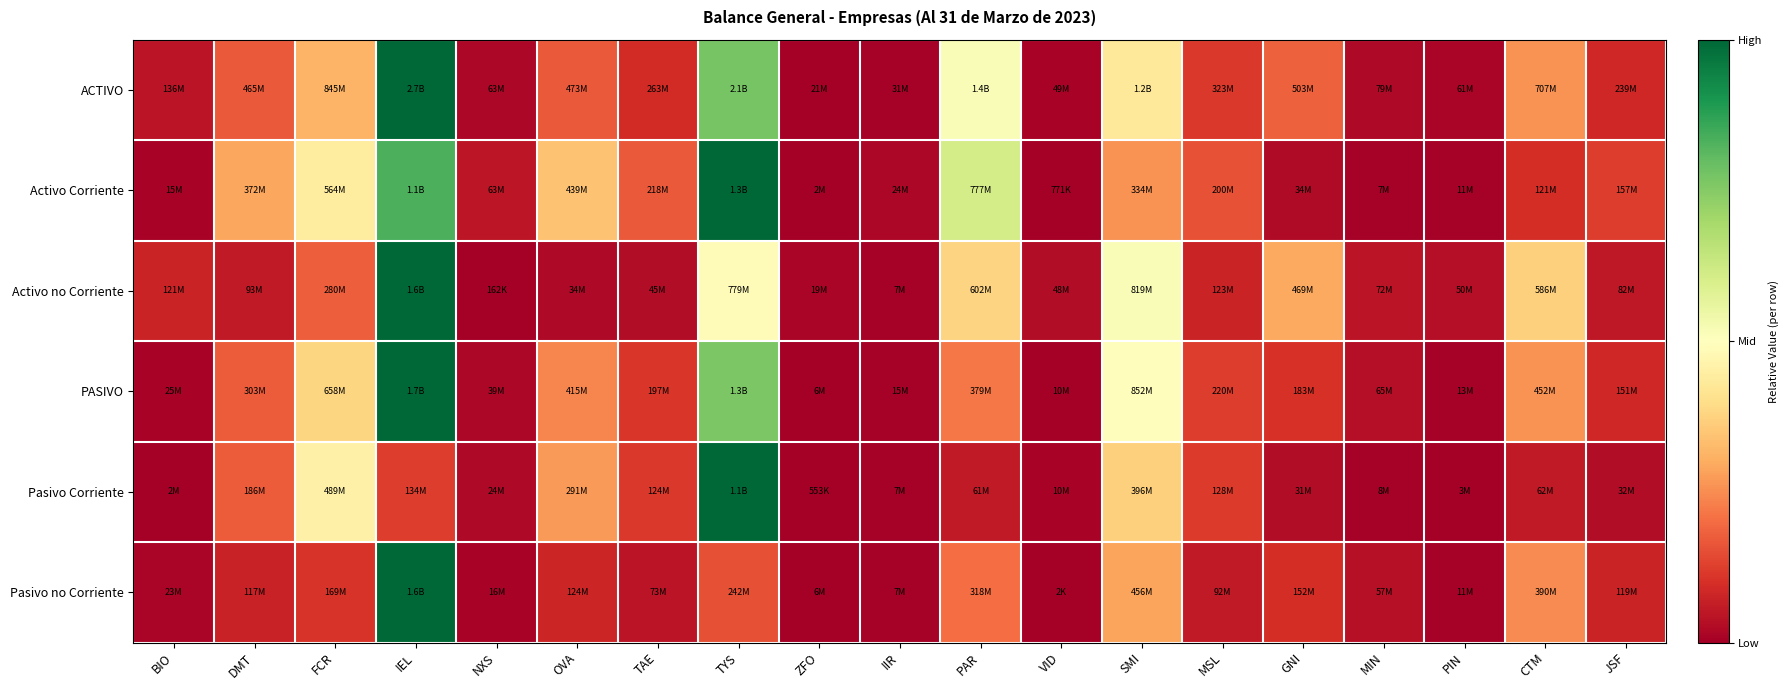

Reading left to right, list all the values displayed in this chart.

ACTIVO: BIO=0.0	DMT=0.2	FCR=0.3	IEL=1.0	NXS=0.0	OVA=0.2	TAE=0.1	TYS=0.8	ZFO=0.0	IIR=0.0	PAR=0.5	VID=0.0	SMI=0.4	MSL=0.1	GNI=0.2	MIN=0.0	PIN=0.0	CTM=0.3	JSF=0.1
Activo Corriente: BIO=0.0	DMT=0.3	FCR=0.4	IEL=0.8	NXS=0.0	OVA=0.3	TAE=0.2	TYS=1.0	ZFO=0.0	IIR=0.0	PAR=0.6	VID=0.0	SMI=0.3	MSL=0.2	GNI=0.0	MIN=0.0	PIN=0.0	CTM=0.1	JSF=0.1
Activo no Corriente: BIO=0.1	DMT=0.1	FCR=0.2	IEL=1.0	NXS=0.0	OVA=0.0	TAE=0.0	TYS=0.5	ZFO=0.0	IIR=0.0	PAR=0.4	VID=0.0	SMI=0.5	MSL=0.1	GNI=0.3	MIN=0.0	PIN=0.0	CTM=0.4	JSF=0.1
PASIVO: BIO=0.0	DMT=0.2	FCR=0.4	IEL=1.0	NXS=0.0	OVA=0.2	TAE=0.1	TYS=0.8	ZFO=0.0	IIR=0.0	PAR=0.2	VID=0.0	SMI=0.5	MSL=0.1	GNI=0.1	MIN=0.0	PIN=0.0	CTM=0.3	JSF=0.1
Pasivo Corriente: BIO=0.0	DMT=0.2	FCR=0.5	IEL=0.1	NXS=0.0	OVA=0.3	TAE=0.1	TYS=1.0	ZFO=0.0	IIR=0.0	PAR=0.1	VID=0.0	SMI=0.4	MSL=0.1	GNI=0.0	MIN=0.0	PIN=0.0	CTM=0.1	JSF=0.0
Pasivo no Corriente: BIO=0.0	DMT=0.1	FCR=0.1	IEL=1.0	NXS=0.0	OVA=0.1	TAE=0.0	TYS=0.2	ZFO=0.0	IIR=0.0	PAR=0.2	VID=0.0	SMI=0.3	MSL=0.1	GNI=0.1	MIN=0.0	PIN=0.0	CTM=0.2	JSF=0.1